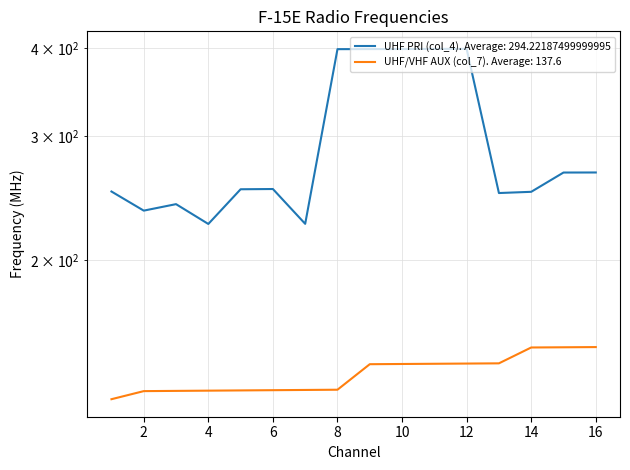

True or false: UHF/VHF AUX (col_7) and UHF PRI (col_4) intersect in this chart.

False